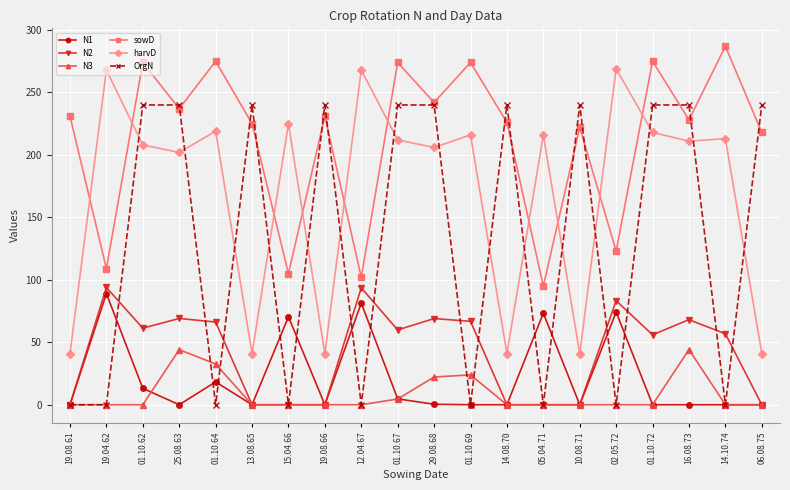

What is the greatest value displayed?

287.0